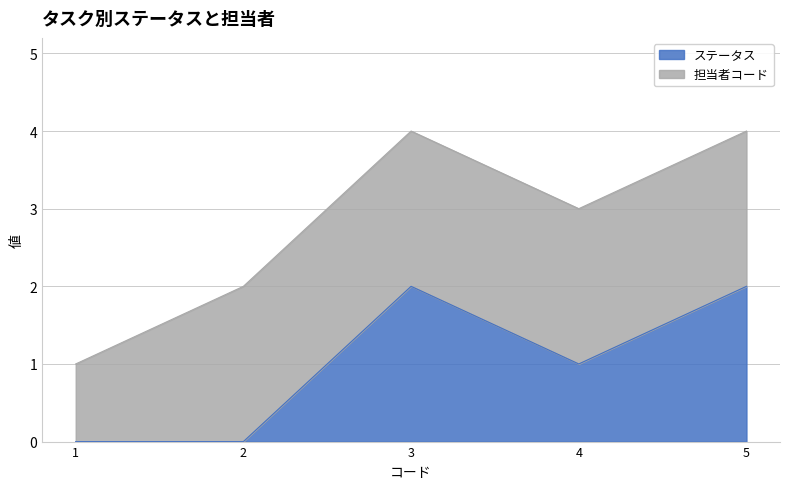

List the labels in order of value, largest first.

3, 5, 4, 1, 2